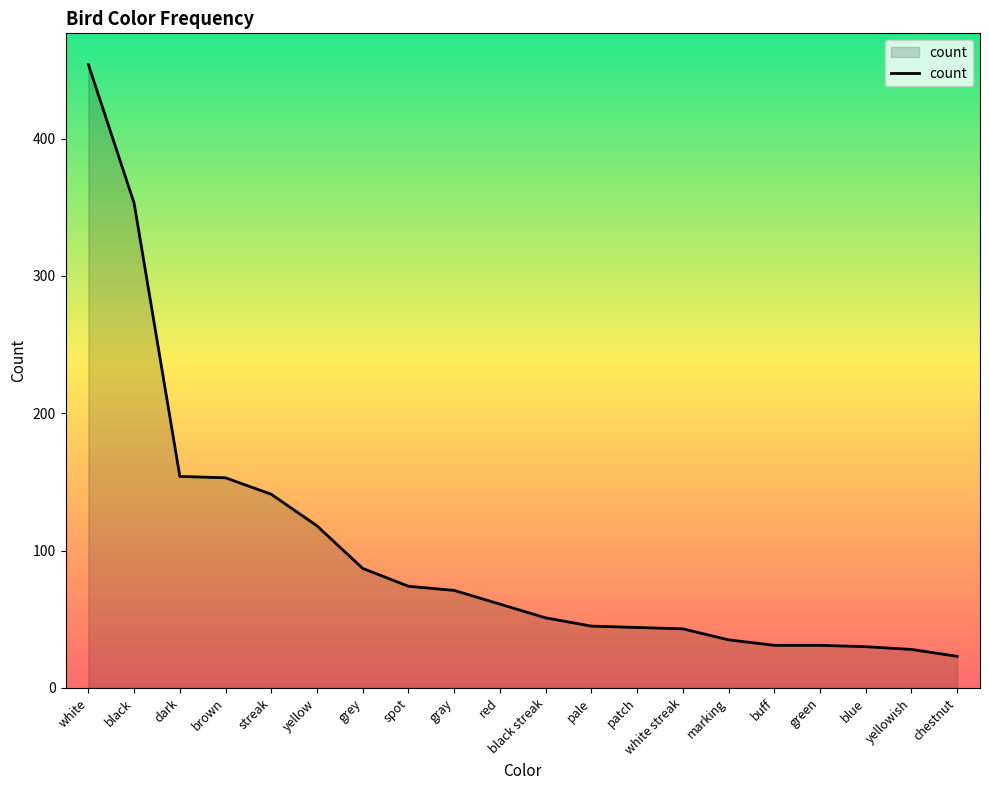

How many values are below 61?

10